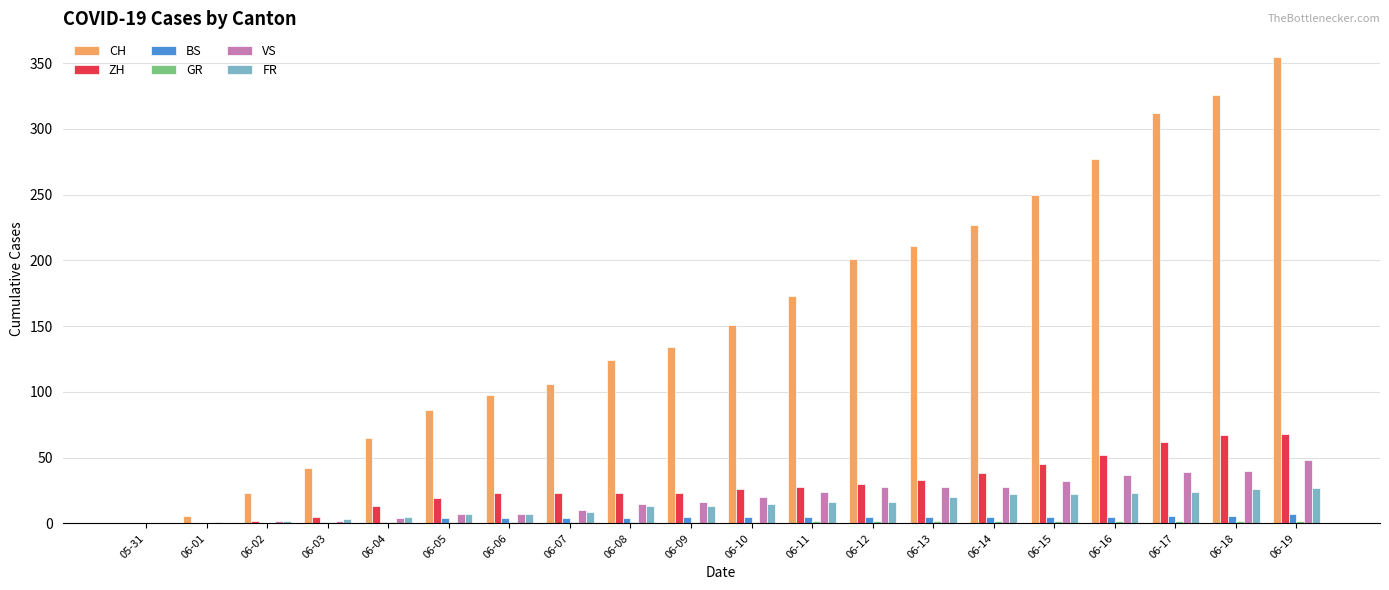

Is the value of CH at 06-15 greater than the value of ZH at 06-02?

Yes